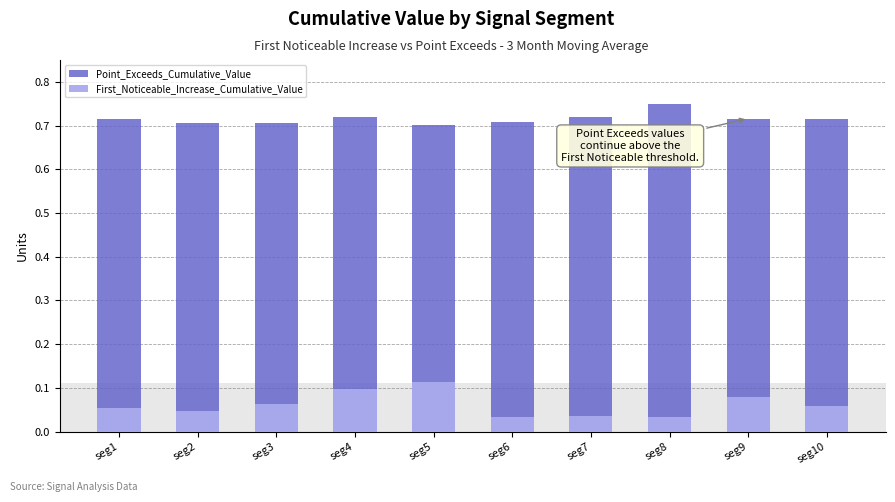

At how many categories does at least one series exceed 0?

10